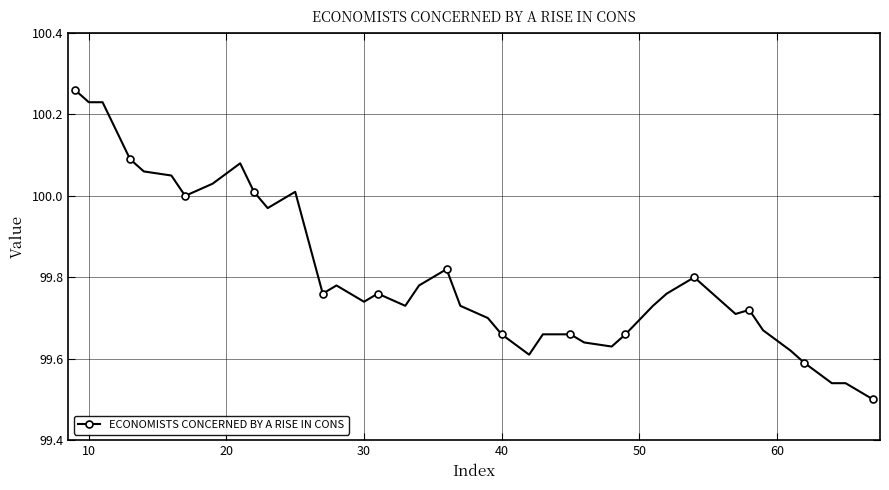

What is the difference between the maximum and minimum values?

0.8